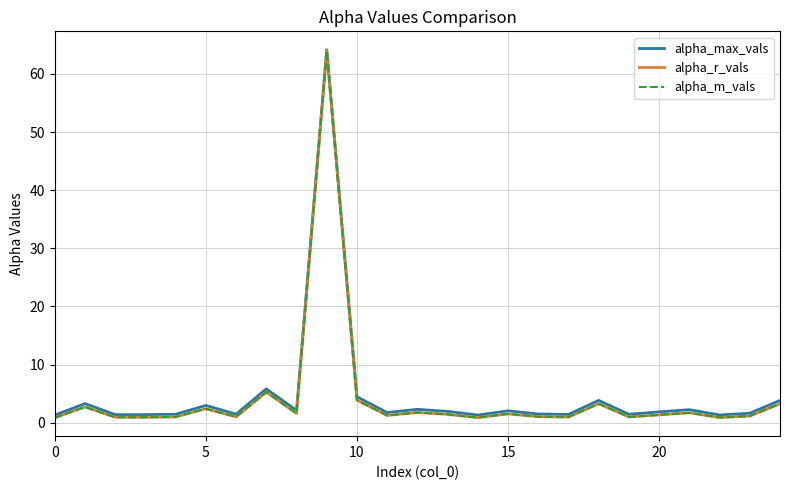

What is the maximum value for alpha_m_vals?

64.0